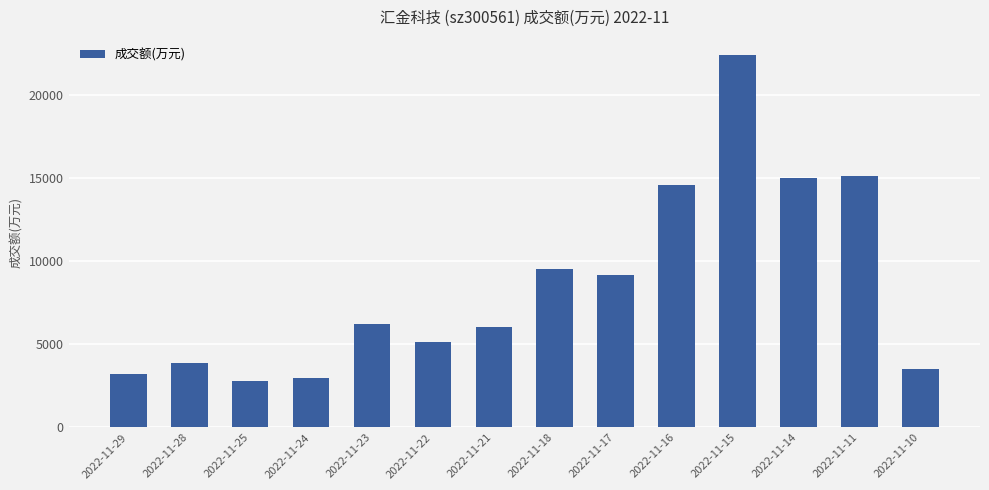

Reading right to left, extract all data points from this chart.

2022-11-10=3515	2022-11-11=15131	2022-11-14=14984	2022-11-15=22358	2022-11-16=14585	2022-11-17=9151	2022-11-18=9514	2022-11-21=6055	2022-11-22=5122	2022-11-23=6216	2022-11-24=2951	2022-11-25=2805	2022-11-28=3894	2022-11-29=3229